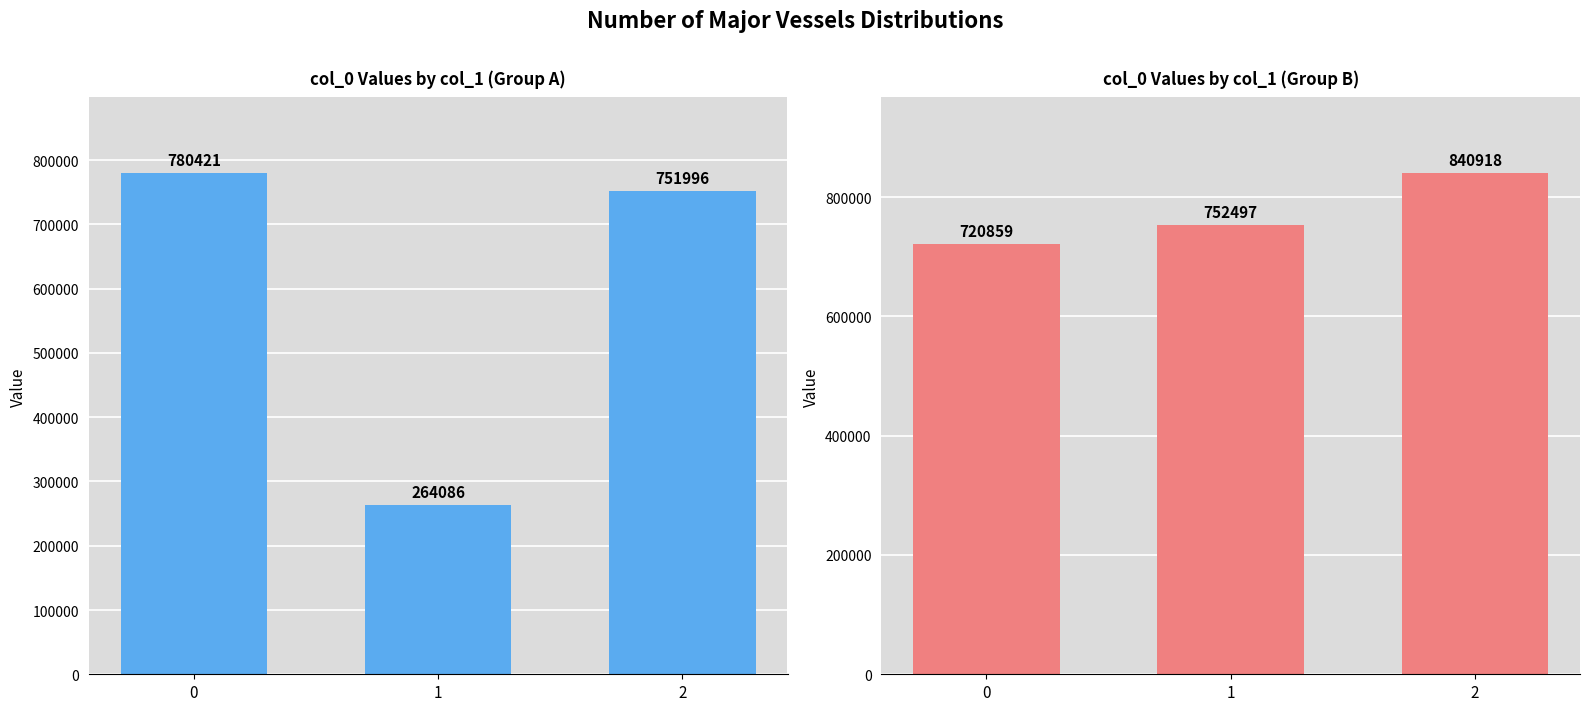

What is the difference between the highest and lowest values at 0?

59562